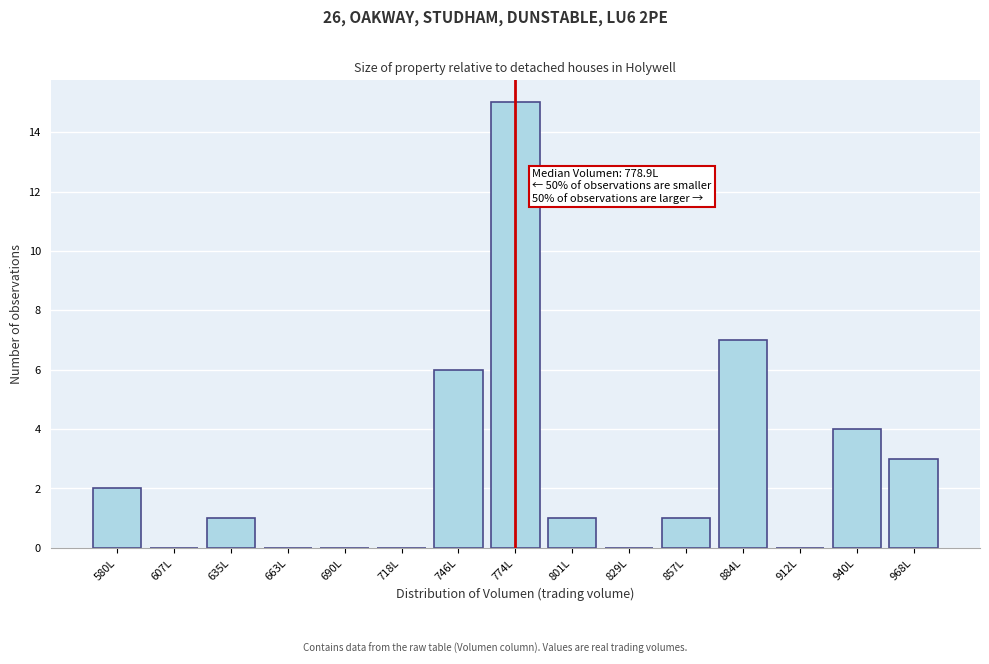

Reading left to right, extract all data points from this chart.

580L=2	607L=0	635L=1	663L=0	690L=0	718L=0	746L=6	774L=15	801L=1	829L=0	857L=1	884L=7	912L=0	940L=4	968L=3